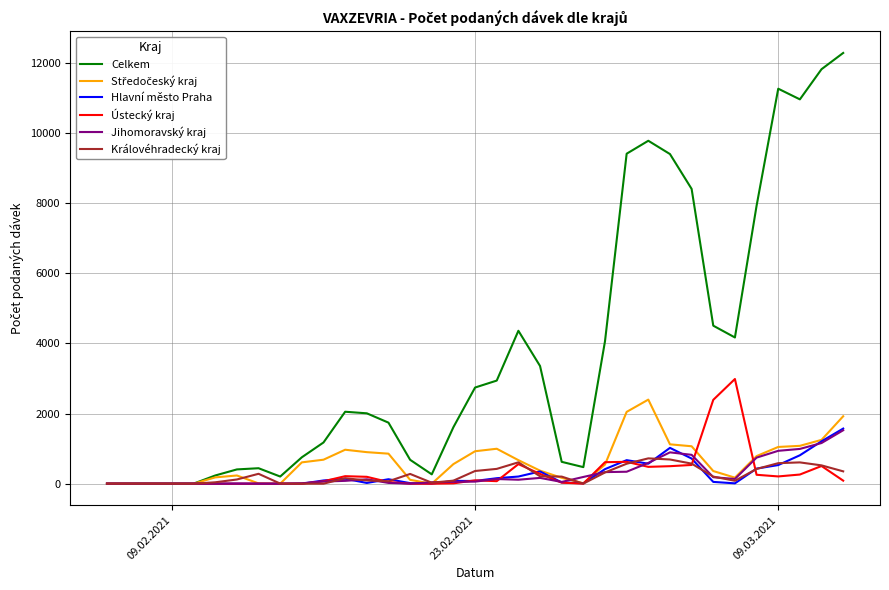

Which series has the largest total across all categories?

Celkem